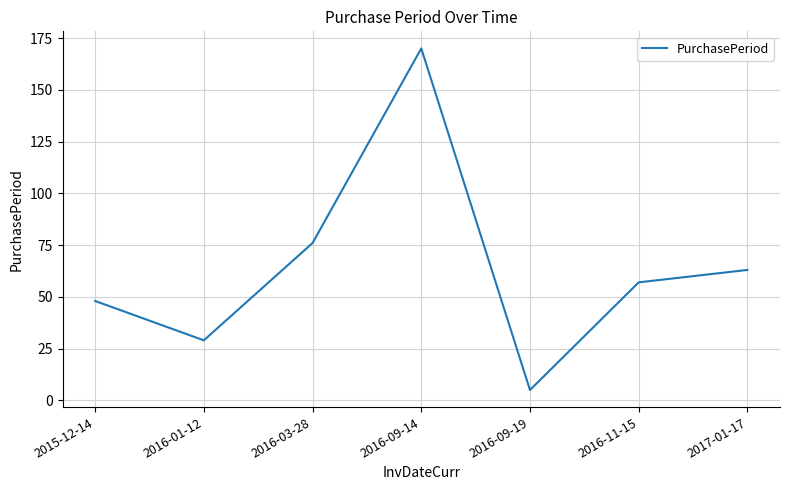

Reading left to right, list all the values displayed in this chart.

48	29	76	170	5	57	63